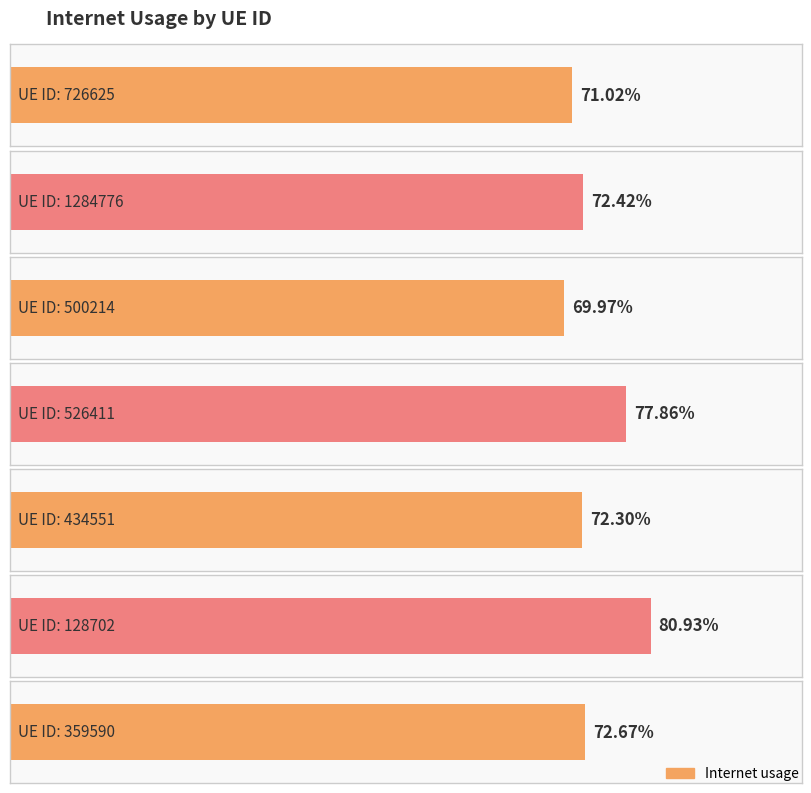

Reading left to right, transcribe all the data shown in this chart.

726625=0.7	1284776=0.7	500214=0.7	526411=0.8	434551=0.7	128702=0.8	359590=0.7